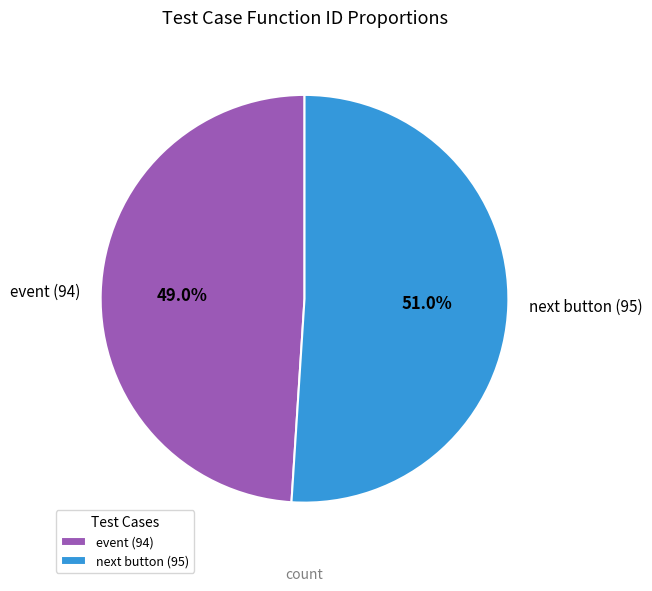

Count the number of slices in the pie.

2